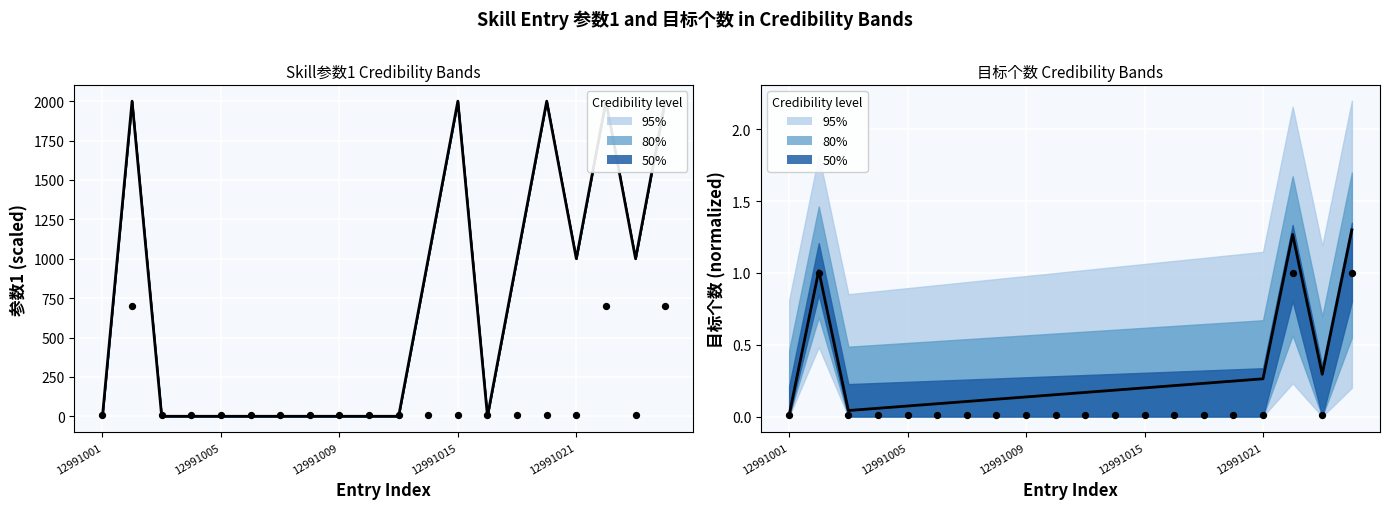

Which series reaches the maximum Y coordinate?

parm1 (median)